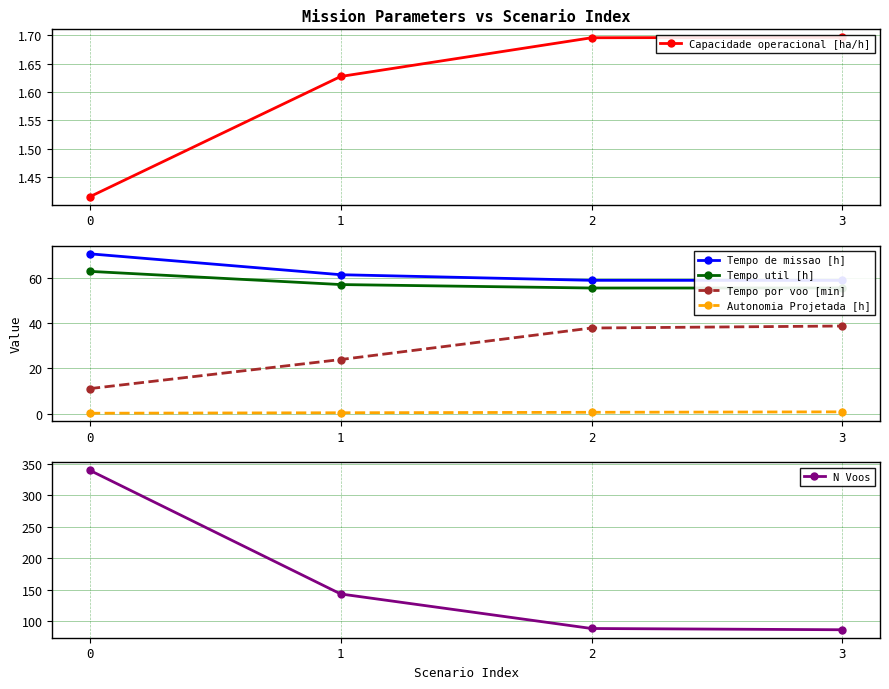

Which series has the widest spread of values?

N Voos